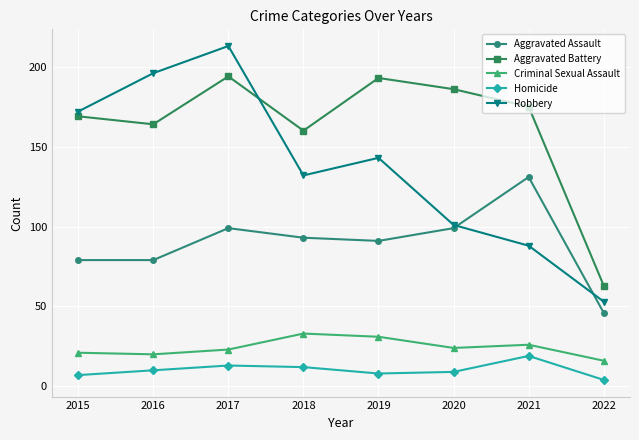

Is it true that Homicide equals 7 at 2015?

True